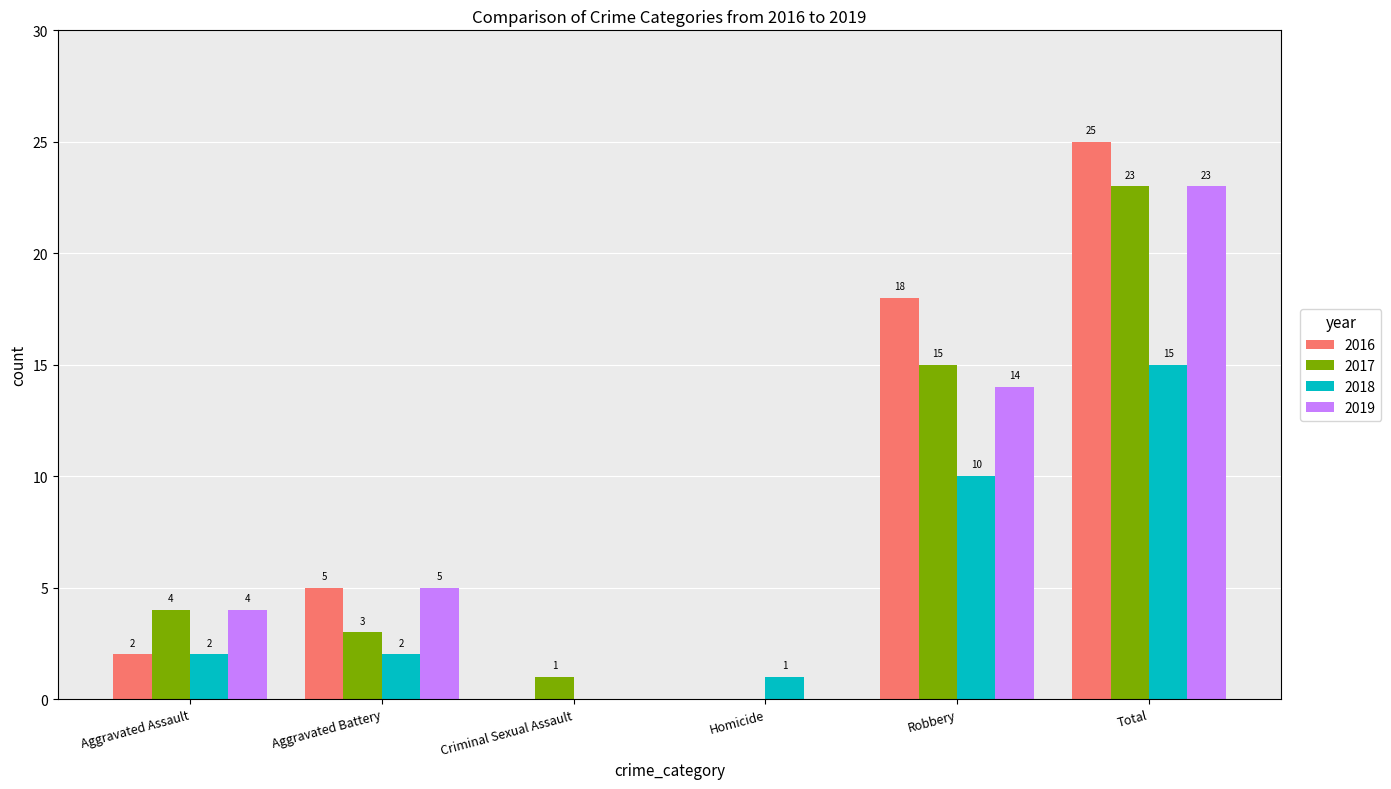

At which label is 2016 closest to 12?

Robbery